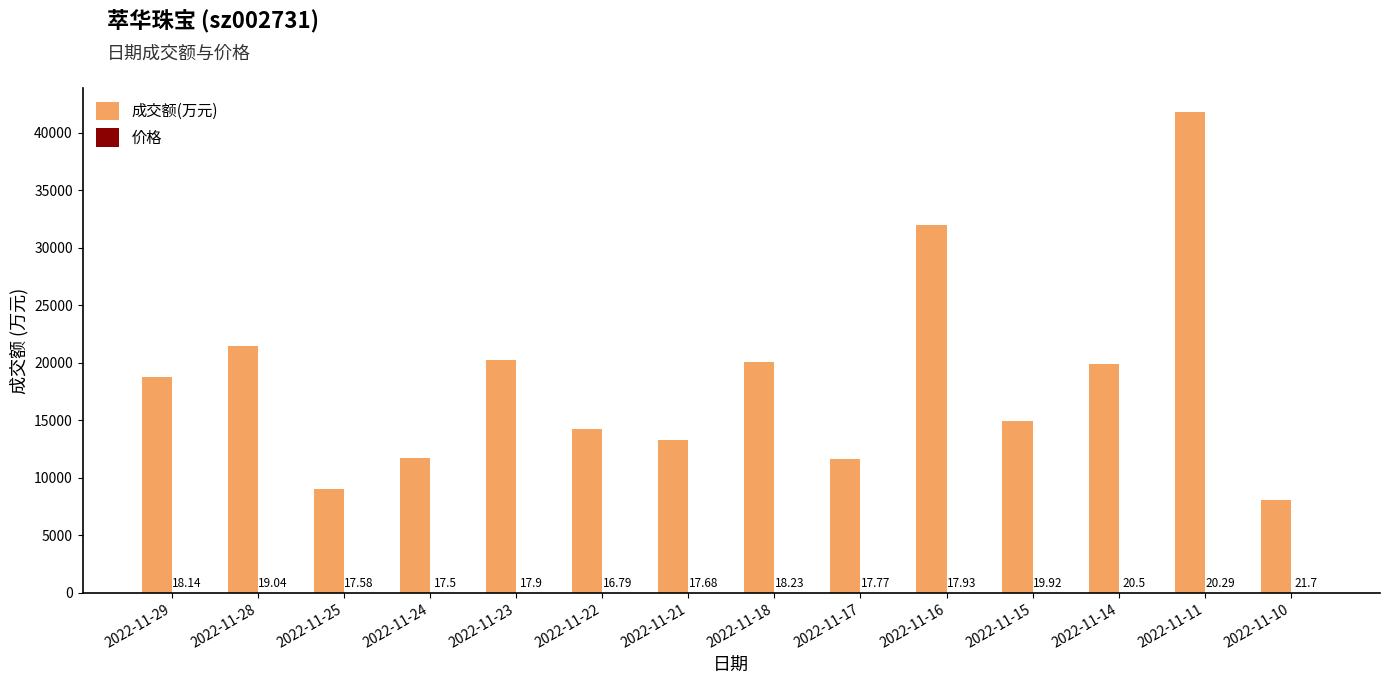

What is the sum of all 成交额(万元) values?

257248.0